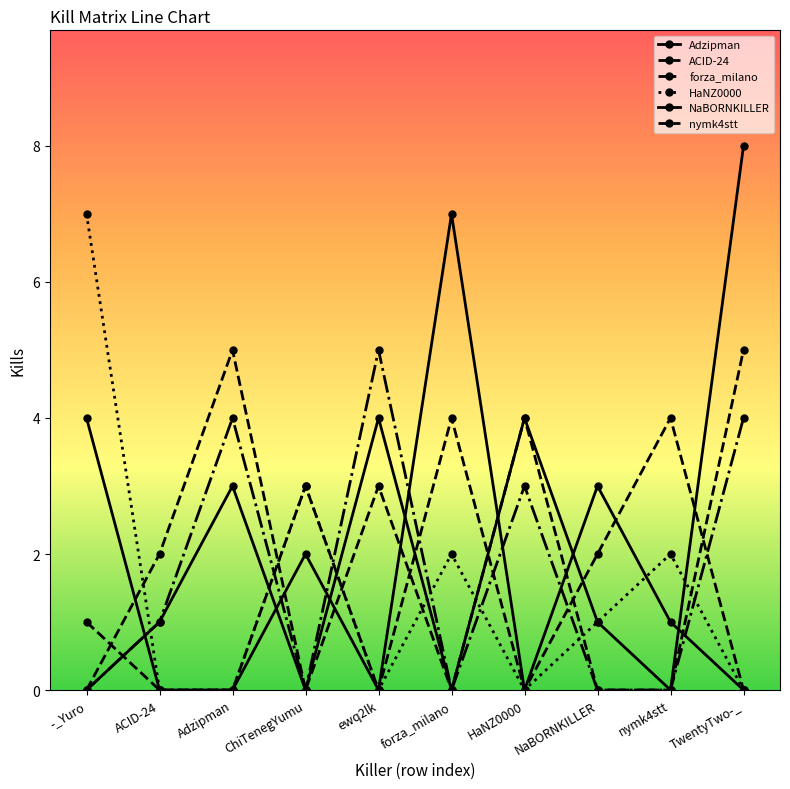

True or false: forza_milano and nymk4stt cross at least once.

False